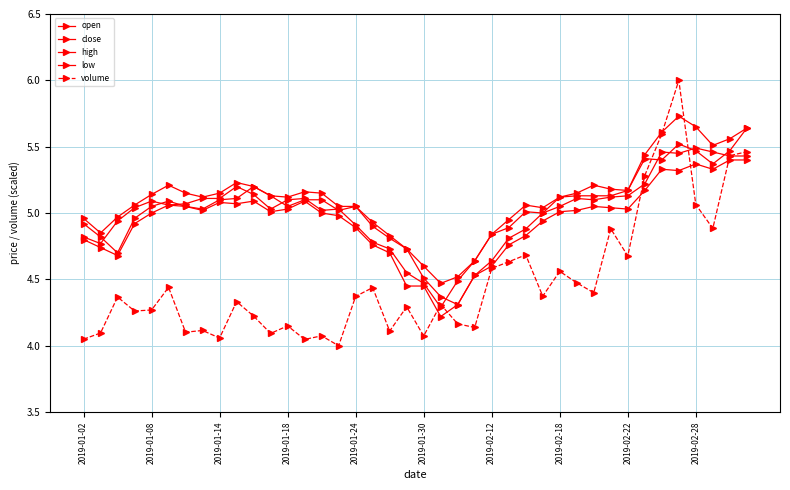

How many data points does each series have?

40